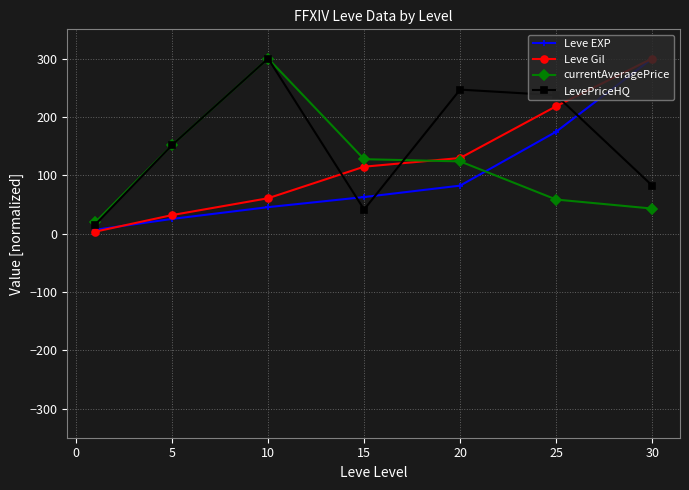

True or false: Leve EXP and currentAveragePrice cross at least once.

True